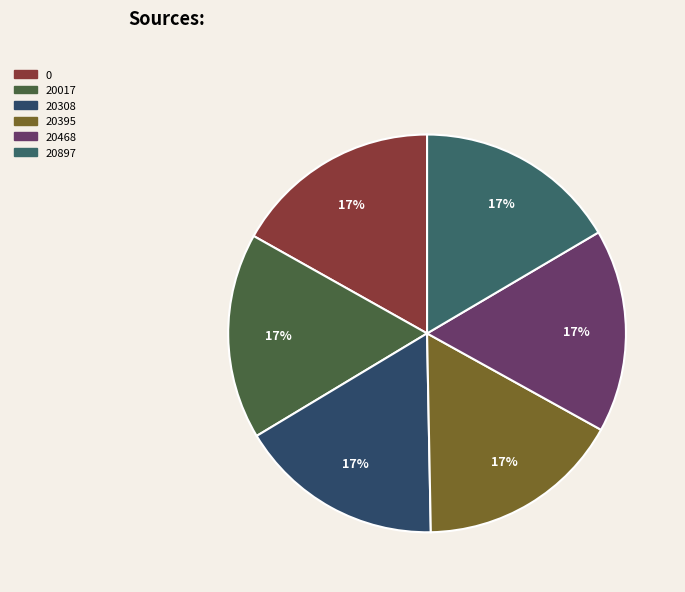

True or false: 20017 accounts for 17% of the total.

True